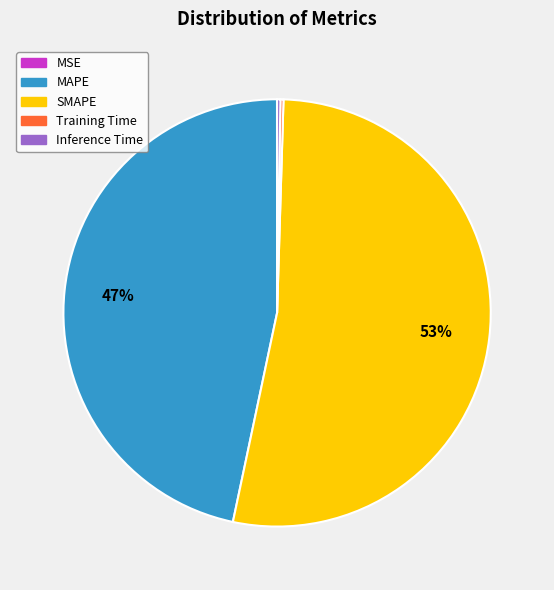

To the nearest percent, what is the average slice percentage?

20%